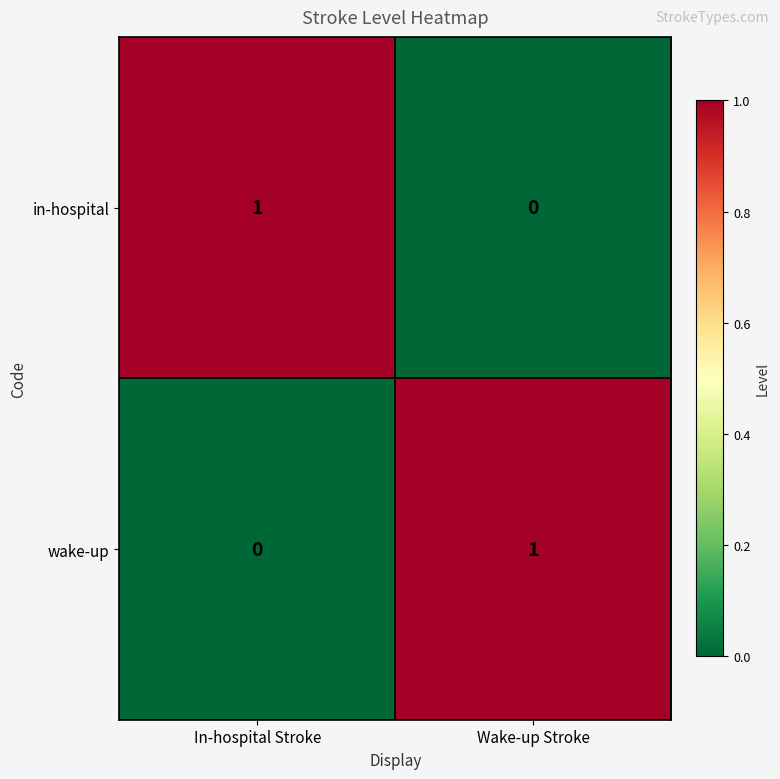

At which label does in-hospital reach its minimum?

Wake-up Stroke